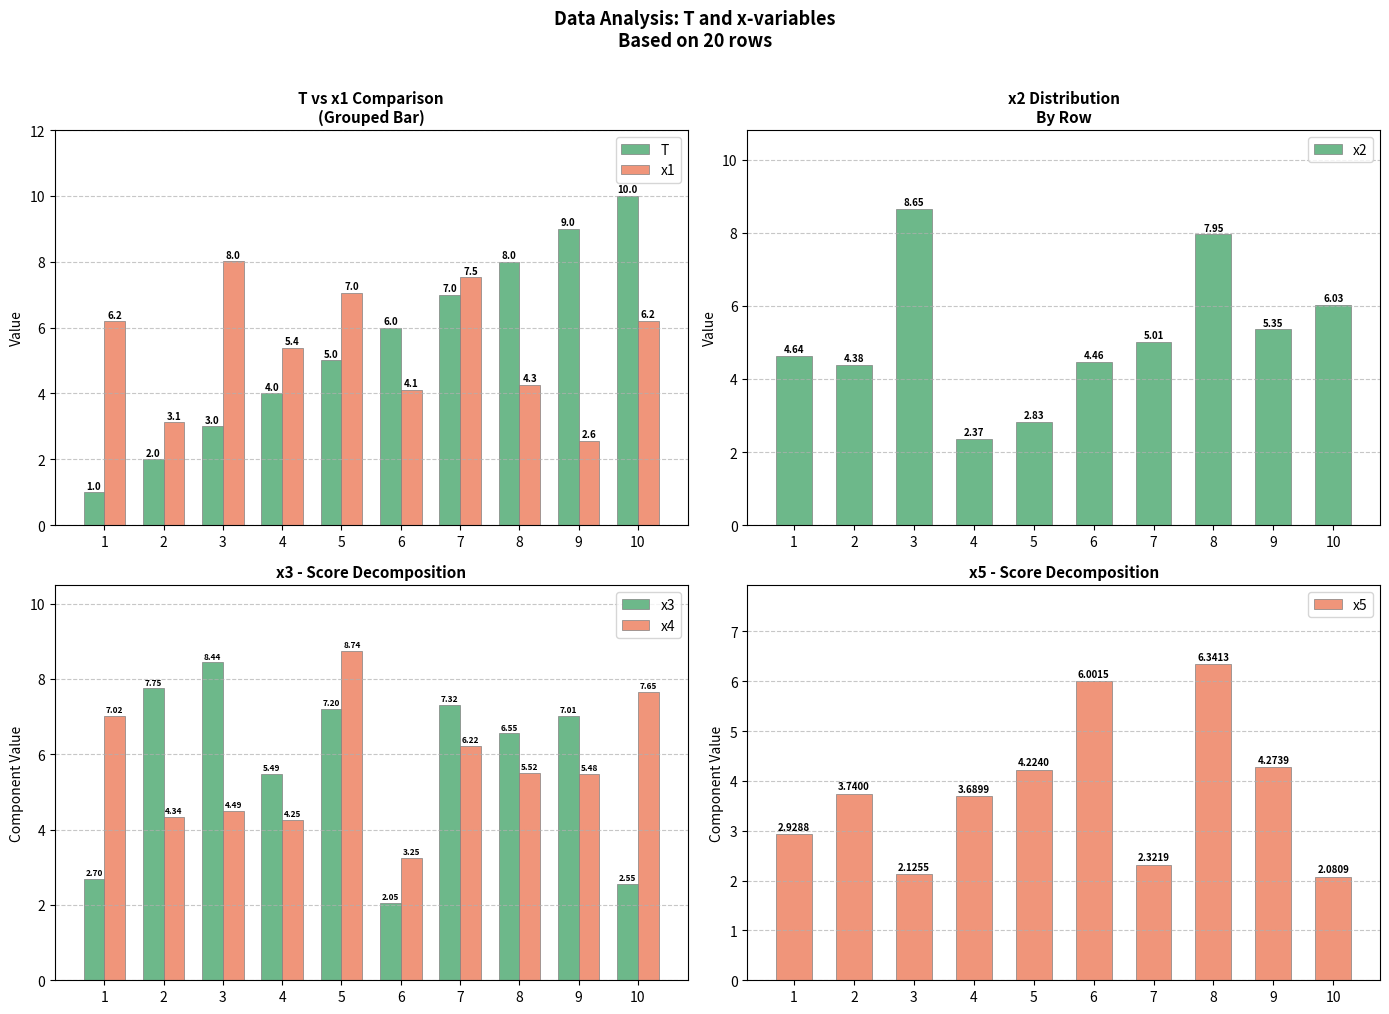

What is the average value of the x5 series?

3.8